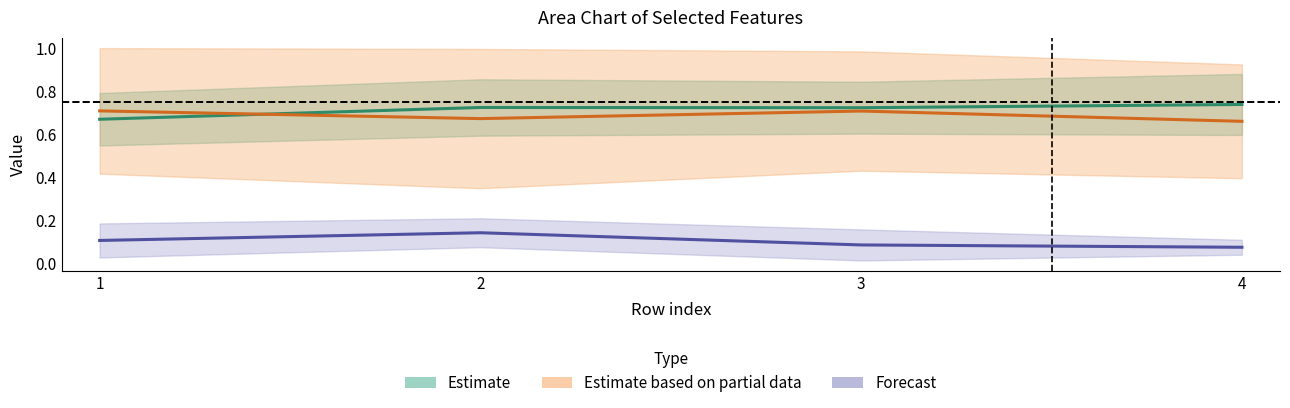

What is the total value across all series at 3?

1.5